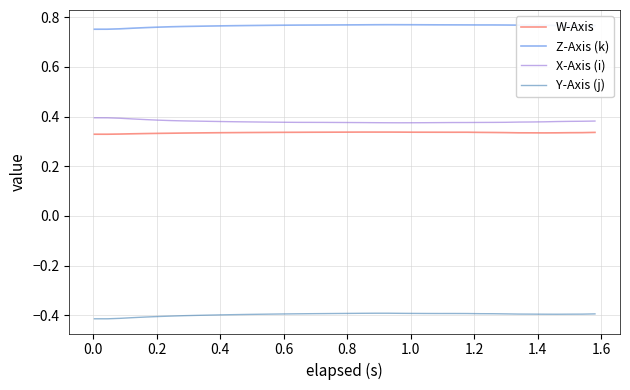

Which series has the largest total across all categories?

Z-Axis (k)